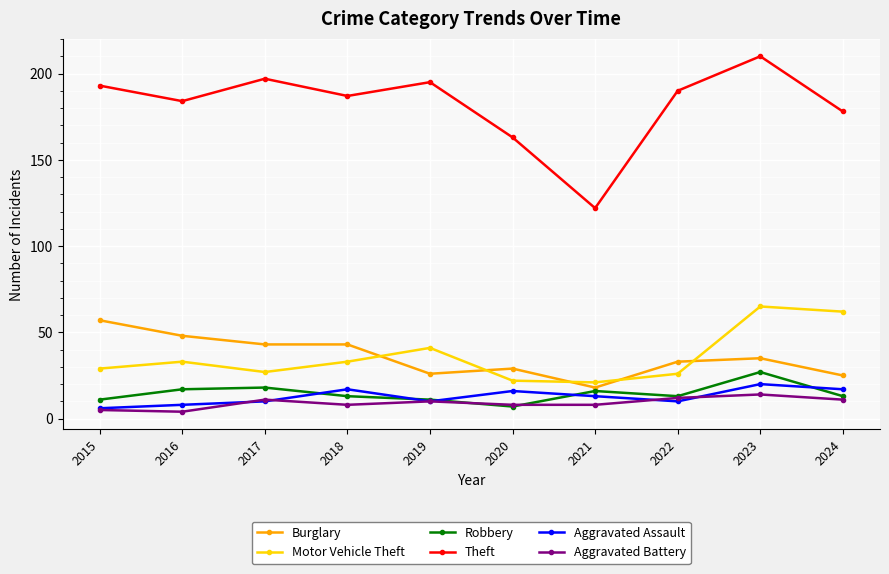

Reading left to right, list all the values displayed in this chart.

Burglary: 2015=57	2016=48	2017=43	2018=43	2019=26	2020=29	2021=18	2022=33	2023=35	2024=25
Motor Vehicle Theft: 2015=29	2016=33	2017=27	2018=33	2019=41	2020=22	2021=21	2022=26	2023=65	2024=62
Robbery: 2015=11	2016=17	2017=18	2018=13	2019=11	2020=7	2021=16	2022=13	2023=27	2024=13
Theft: 2015=193	2016=184	2017=197	2018=187	2019=195	2020=163	2021=122	2022=190	2023=210	2024=178
Aggravated Assault: 2015=6	2016=8	2017=10	2018=17	2019=10	2020=16	2021=13	2022=10	2023=20	2024=17
Aggravated Battery: 2015=5	2016=4	2017=11	2018=8	2019=10	2020=8	2021=8	2022=12	2023=14	2024=11